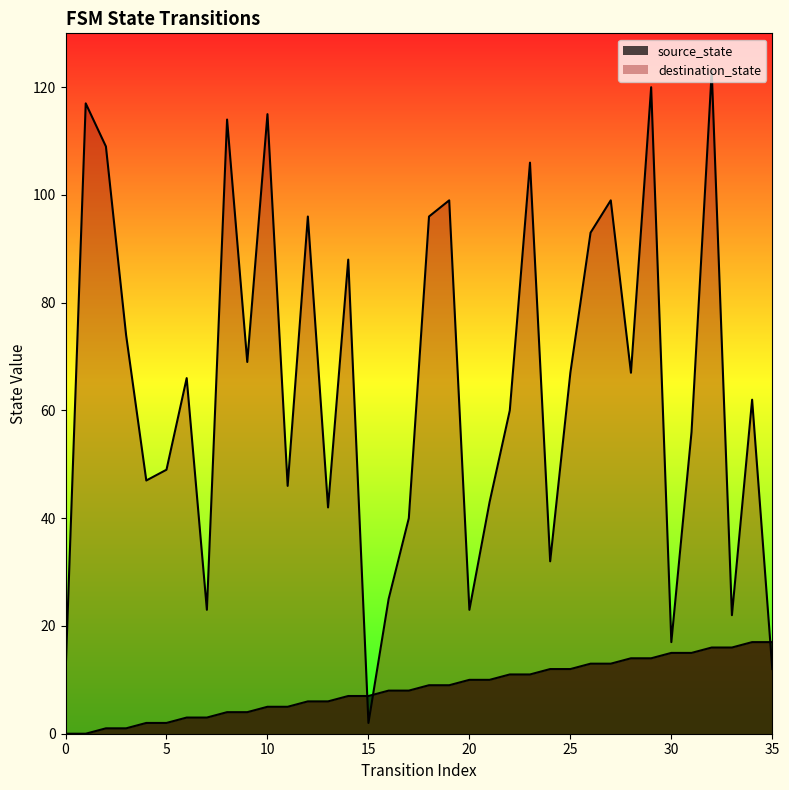

How many lines are shown in the chart?

2